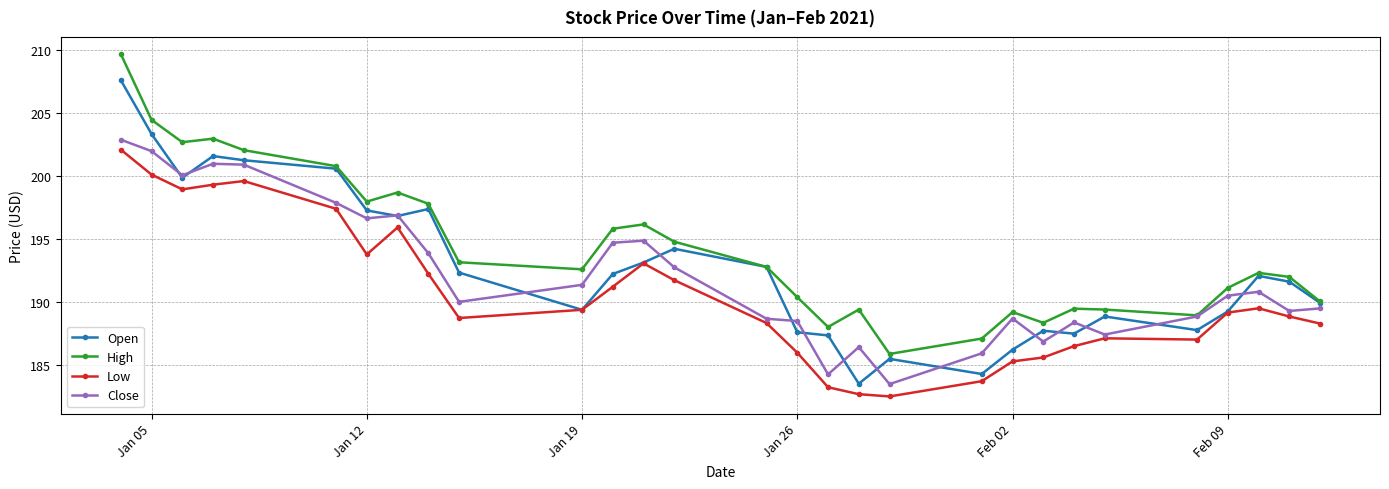

Is this an area chart (filled region under the line)?

No